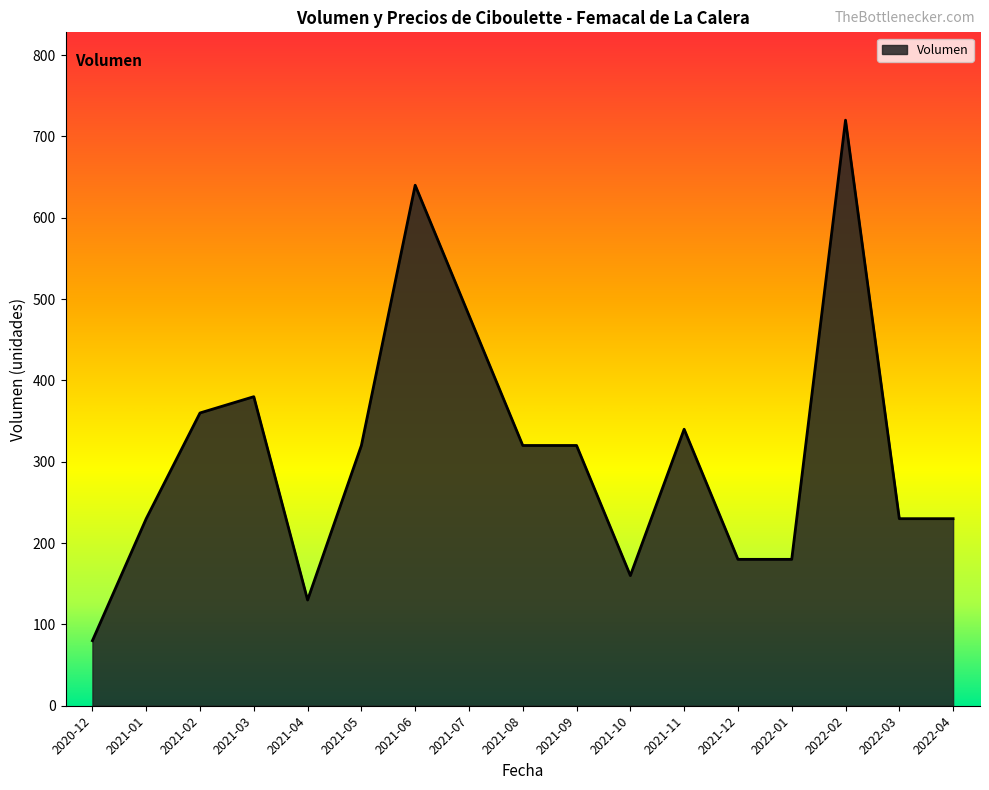

What is the approximate value at 2021-06, to the nearest 50?

650